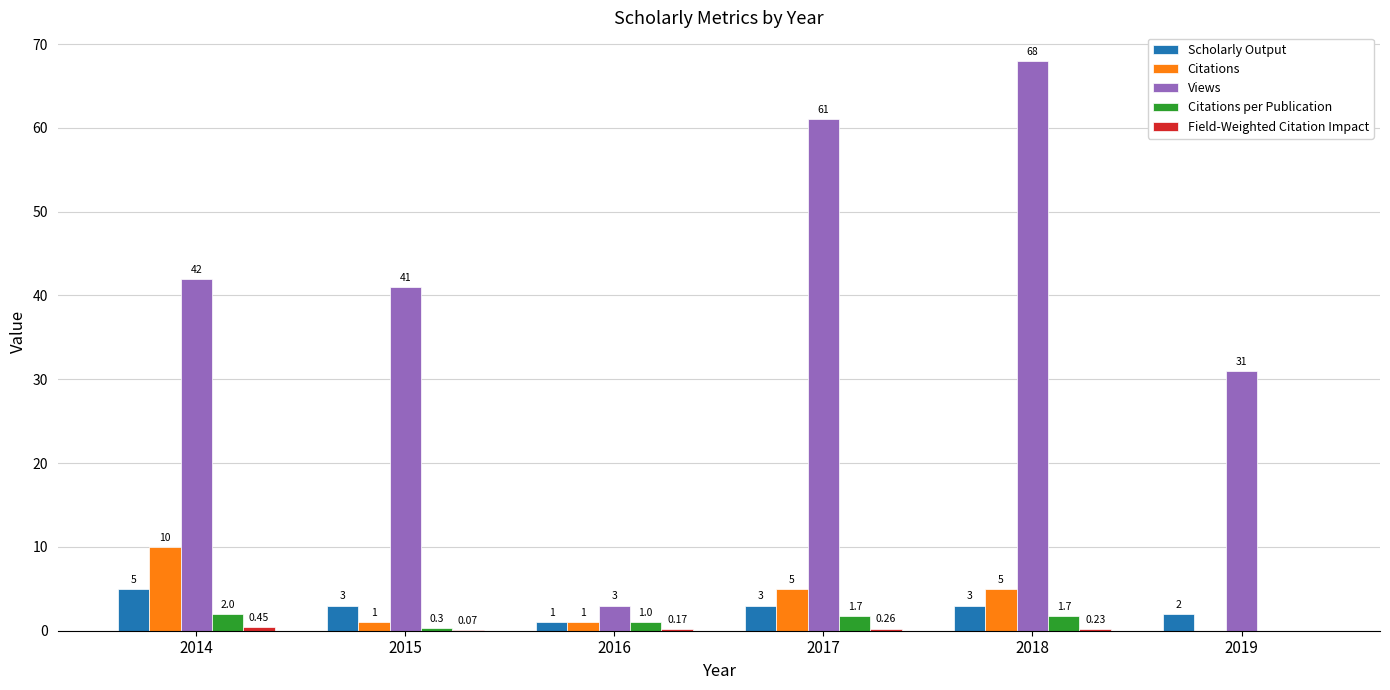

What is the approximate value of Views at 2015?

41.0